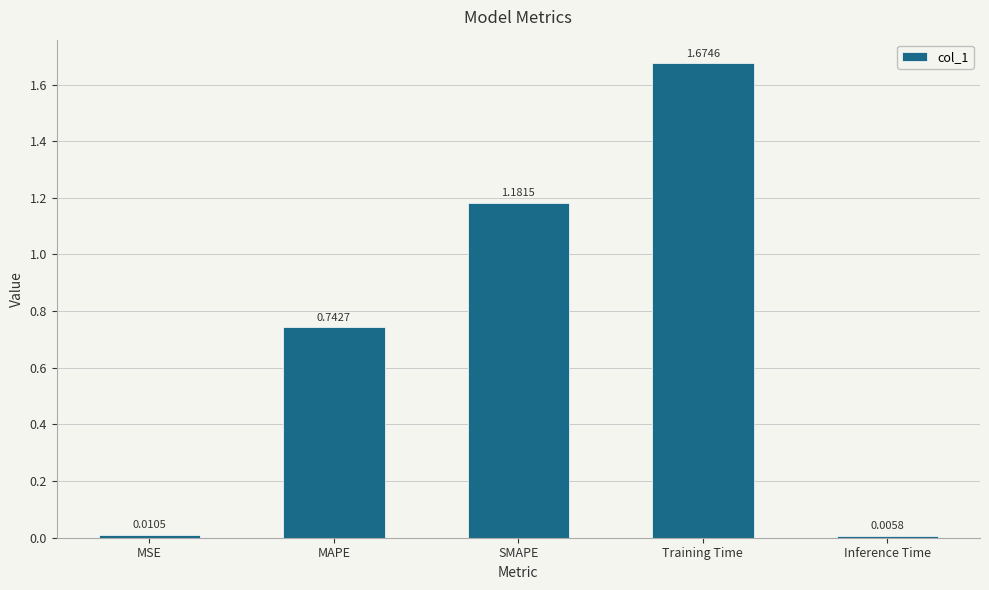

What is the sum of all values?

3.6